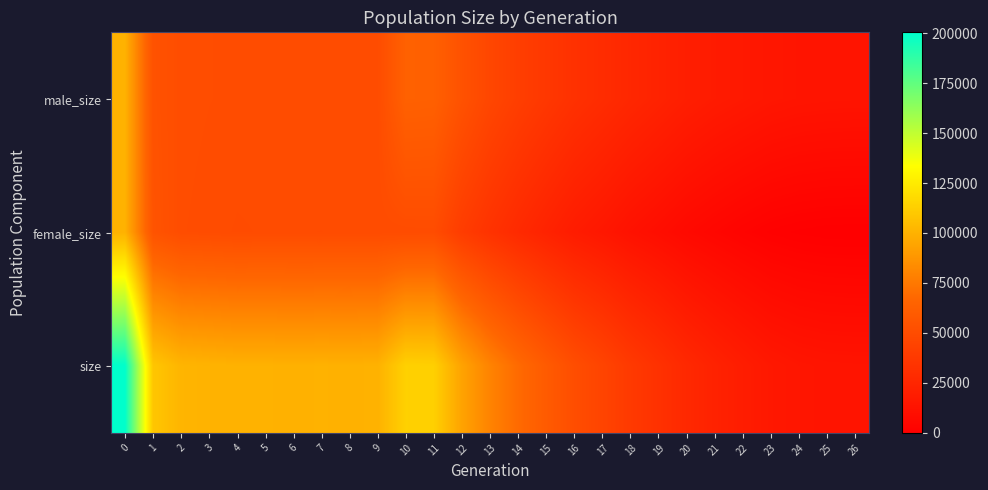

How many data points does each series have?

27